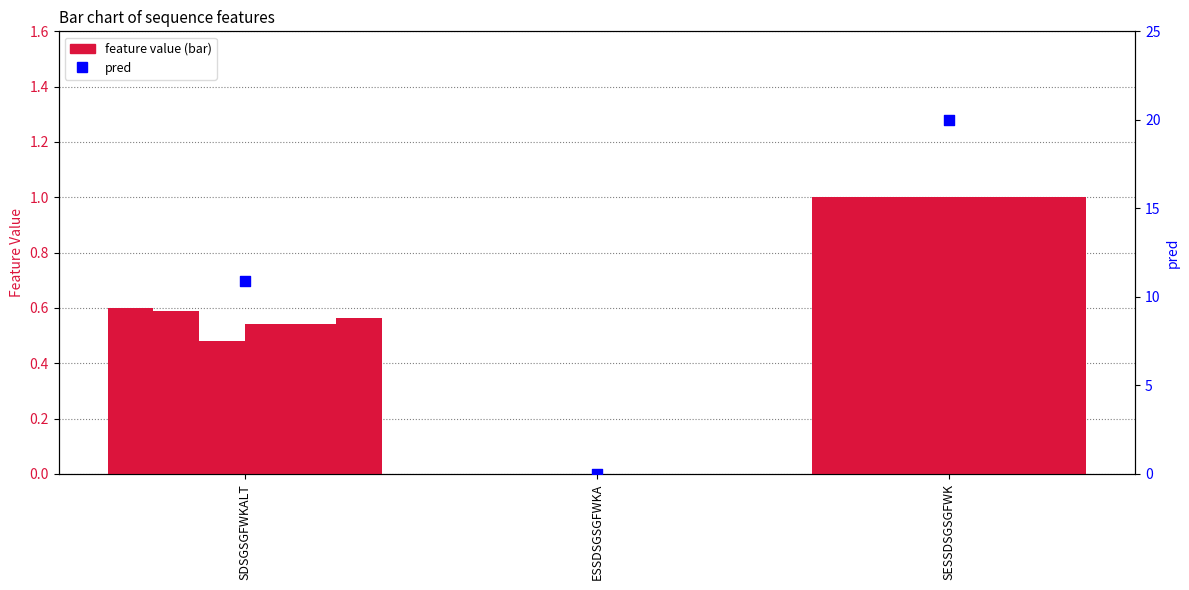

Is the value of a at SESSDSGSGFWK greater than the value of pred at ESSDSGSGFWKA?

Yes